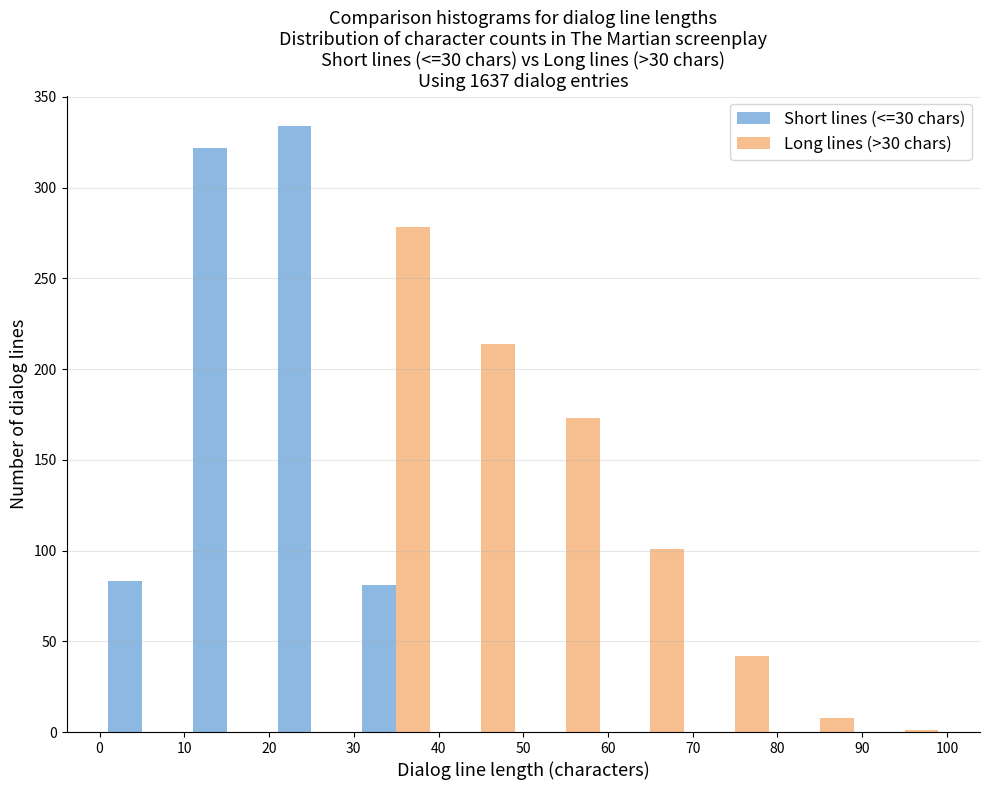

Reading left to right, list every range on the x-axis with the height of the bar of each series over it. The values are not printed on the chart, so give them approximately, as read against the axis.

0 to 10: Short lines (<=30 chars)=85	Long lines (>30 chars)=0
10 to 20: Short lines (<=30 chars)=320	Long lines (>30 chars)=0
20 to 30: Short lines (<=30 chars)=335	Long lines (>30 chars)=0
30 to 40: Short lines (<=30 chars)=80	Long lines (>30 chars)=280
40 to 50: Short lines (<=30 chars)=0	Long lines (>30 chars)=215
50 to 60: Short lines (<=30 chars)=0	Long lines (>30 chars)=175
60 to 70: Short lines (<=30 chars)=0	Long lines (>30 chars)=100
70 to 80: Short lines (<=30 chars)=0	Long lines (>30 chars)=40
80 to 90: Short lines (<=30 chars)=0	Long lines (>30 chars)=10
90 to 100: Short lines (<=30 chars)=0	Long lines (>30 chars)=under 5